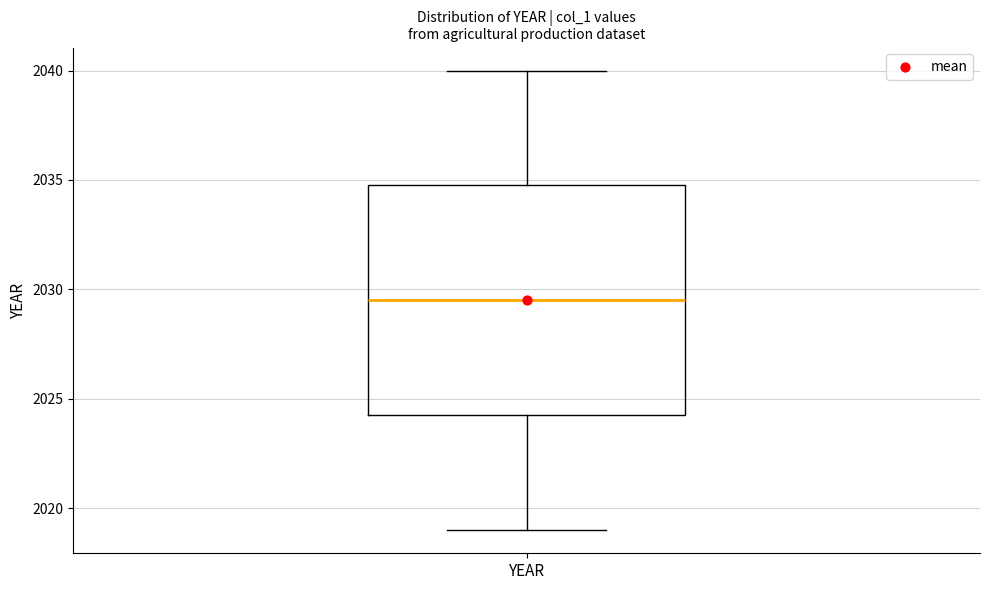

Transcribe this box plot: give where the median line is, the range the box spans, and where the two whiskers end, as read against the y-axis. The values are not printed on the chart, so give them approximately, as read against the axis.

median 2029.5, box 2024.5 to 2035.0, whiskers 2019.0 to 2040.0